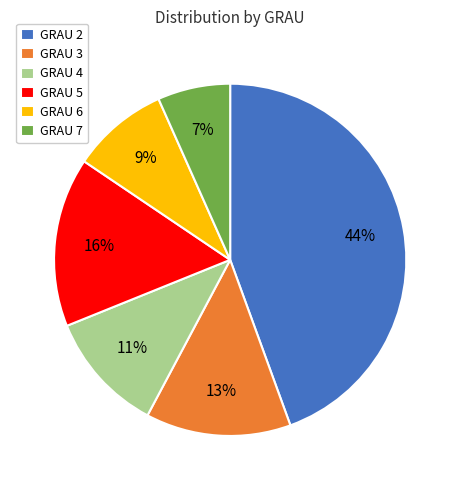

To the nearest percent, what is the average slice percentage?

17%